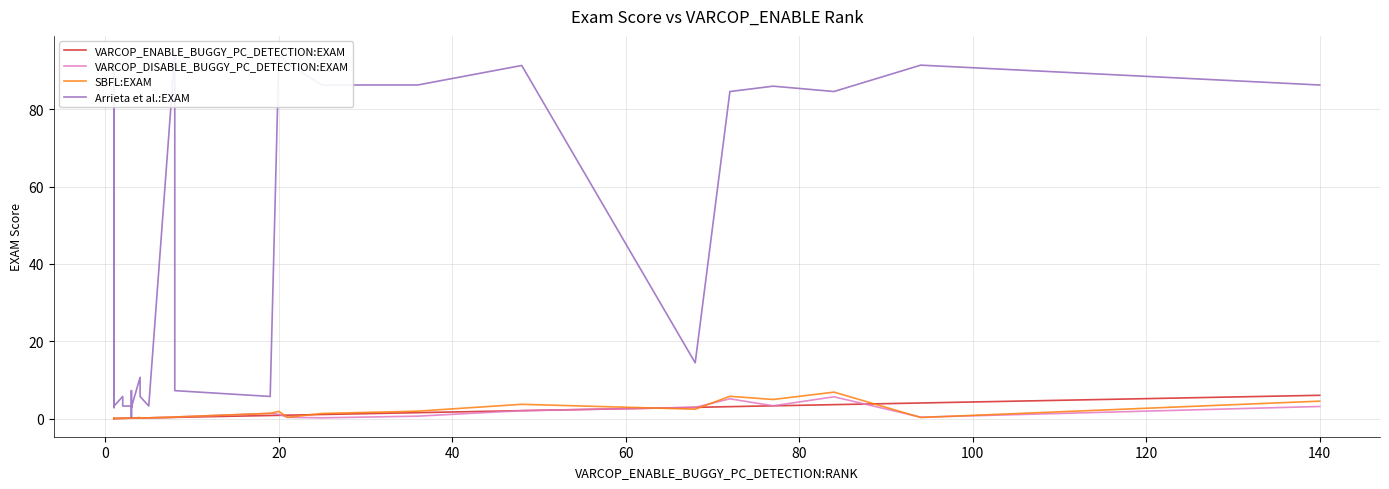

Which series has the largest total across all categories?

Arrieta et al.:EXAM